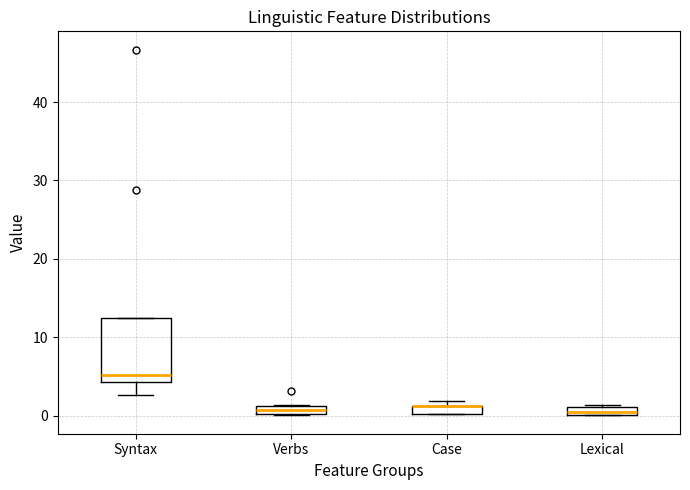

Where is the upper edge of the box for Case on the y-axis? The values are not printed on the chart, so give them approximately, as read against the axis.

1